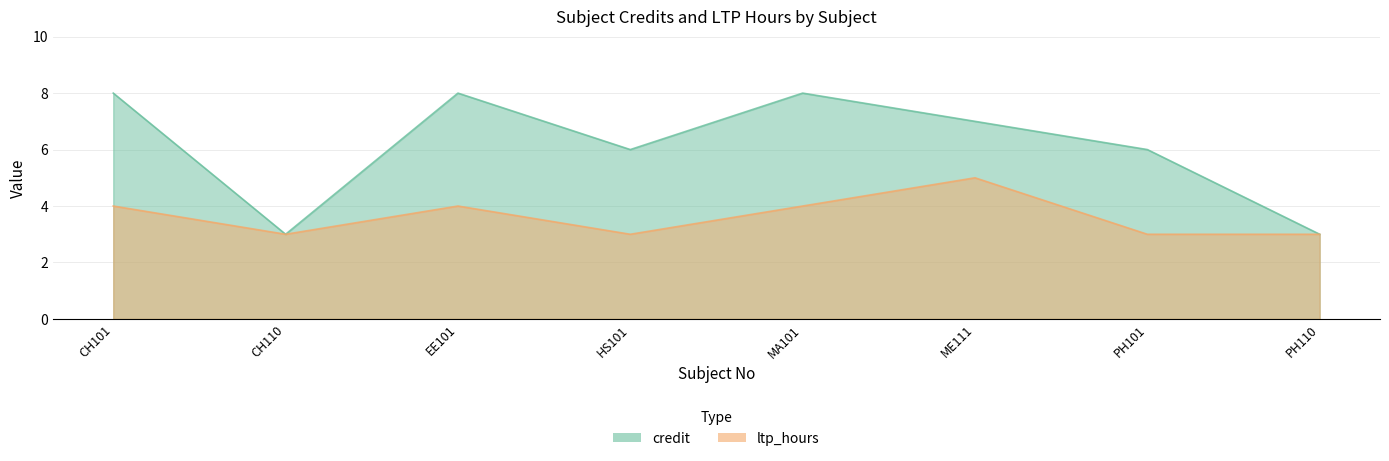

How many interior local peaks does the credit series have?

2